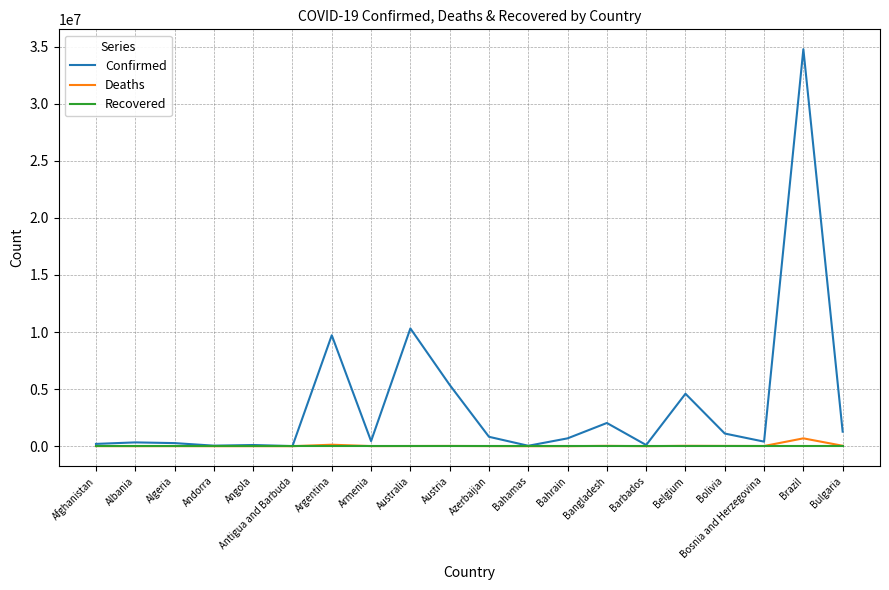

What is the minimum value for Deaths?

146